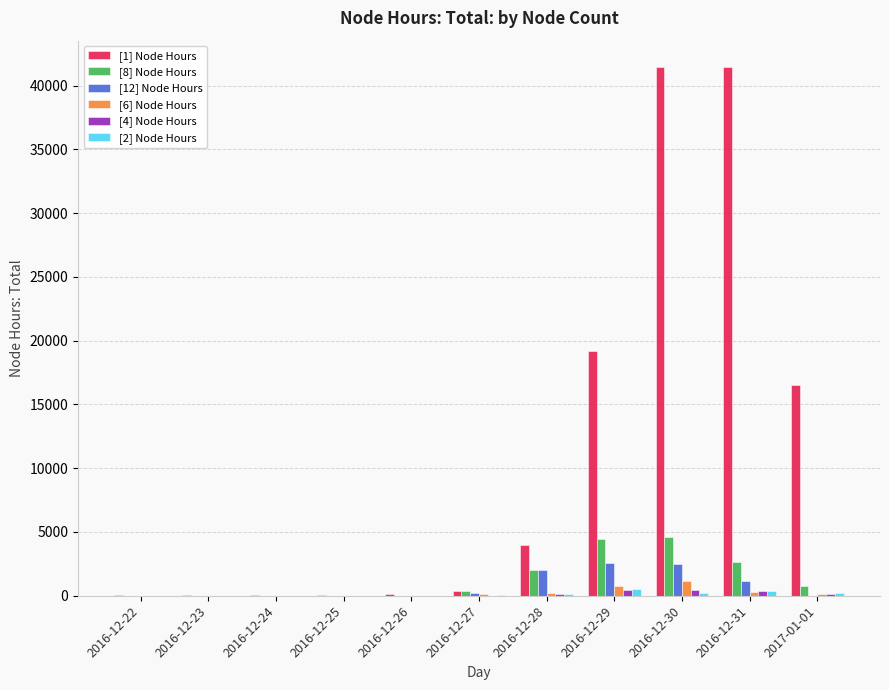

How many categories are shown in the chart?

11